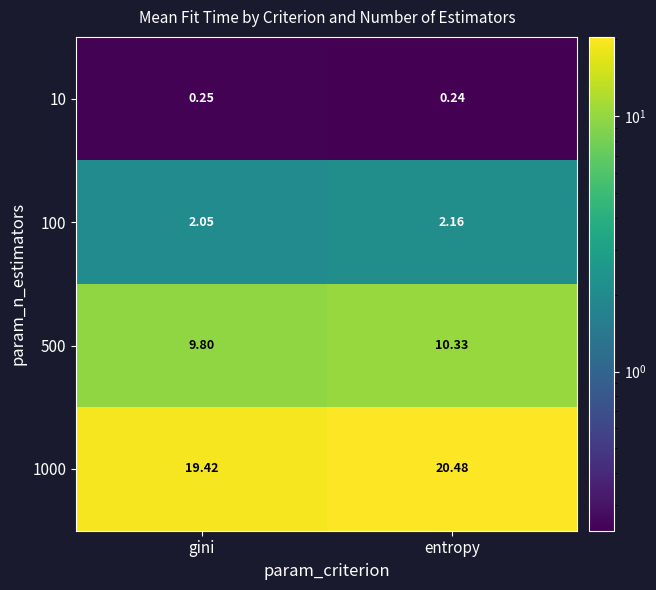

Which series has the widest spread of values?

1000